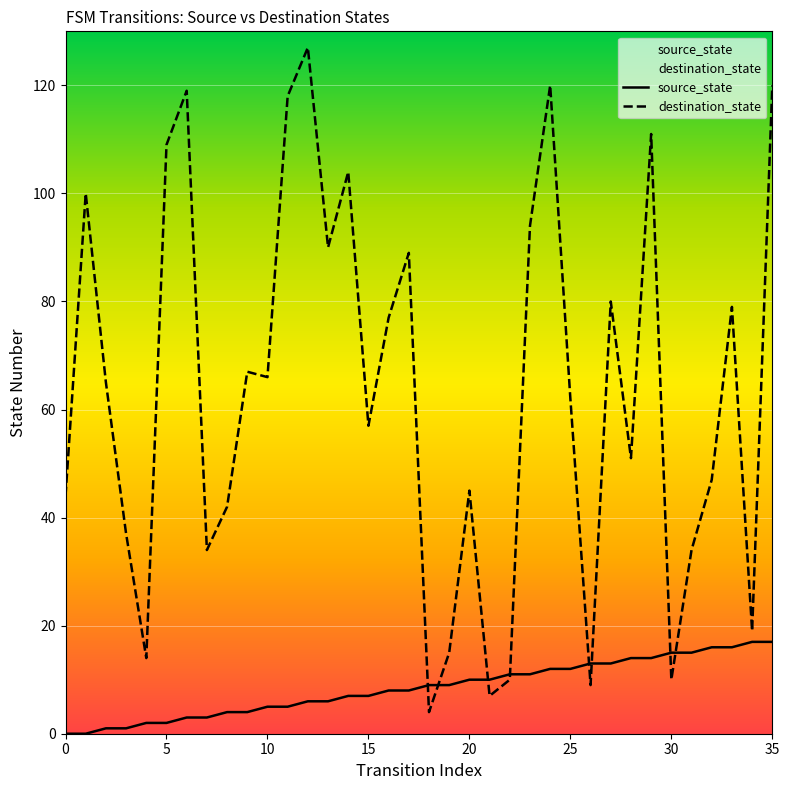

What is the highest value of the destination_state series?

127